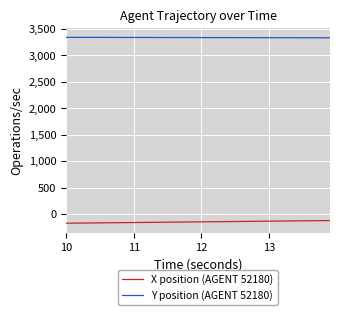

True or false: X position (AGENT 52180) and Y position (AGENT 52180) intersect in this chart.

False